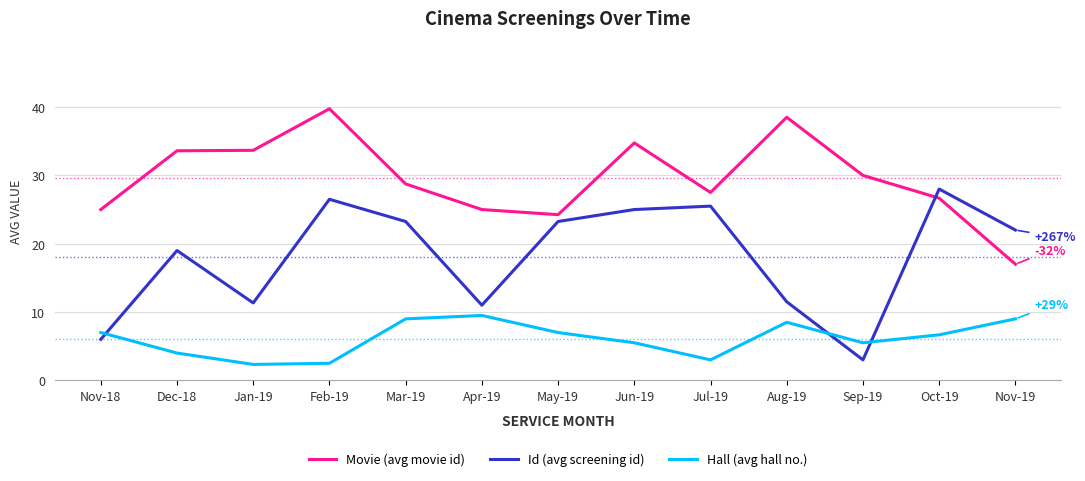

What is the total value across all series at Mar-19?

61.0